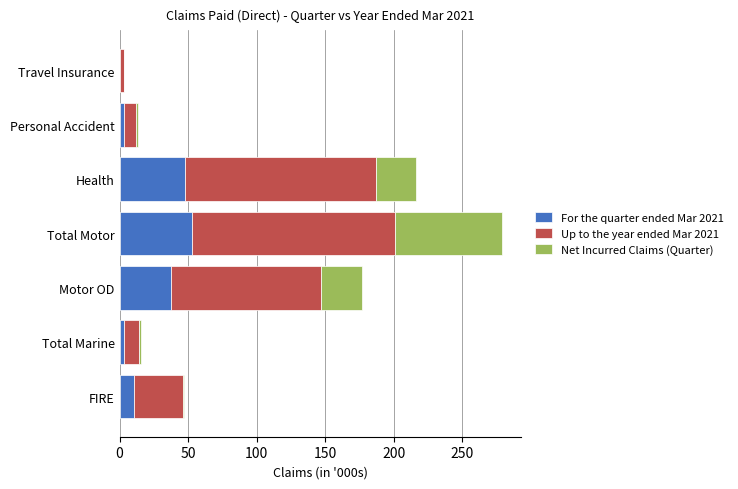

At which category is the sum across all series the highest?

Total Motor